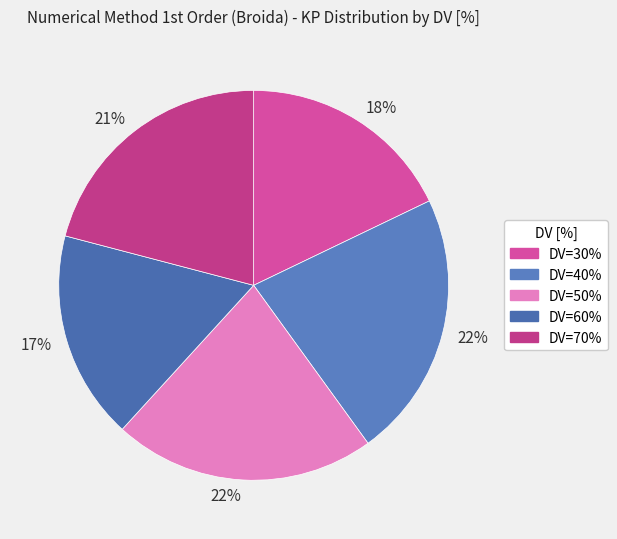

How many segments does this pie chart have?

5